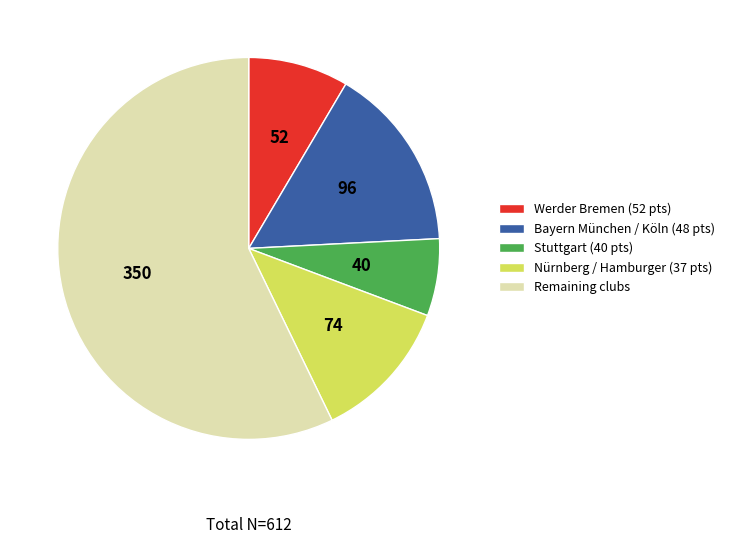

What is the largest slice in the pie chart?

Remaining clubs